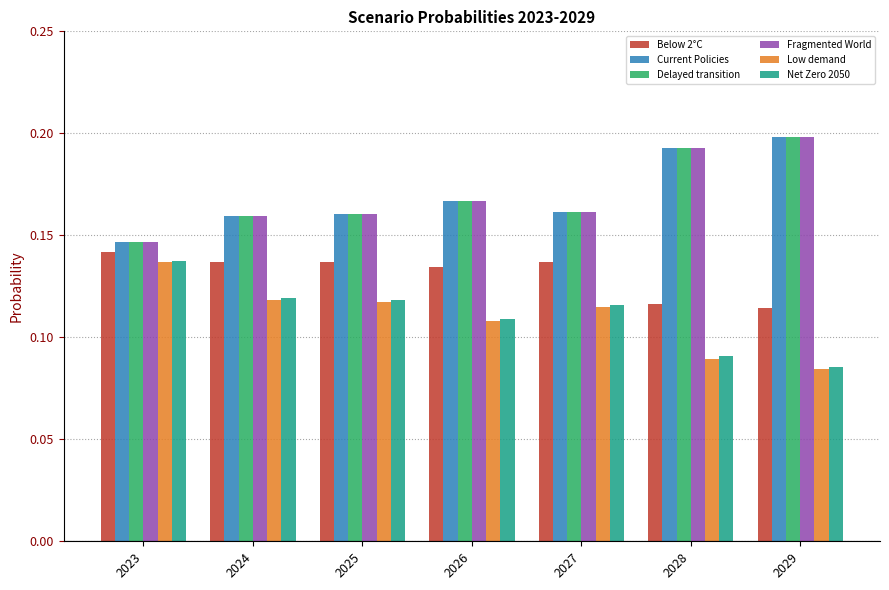

Is the value of Delayed transition at 2025 greater than the value of Net Zero 2050 at 2025?

Yes